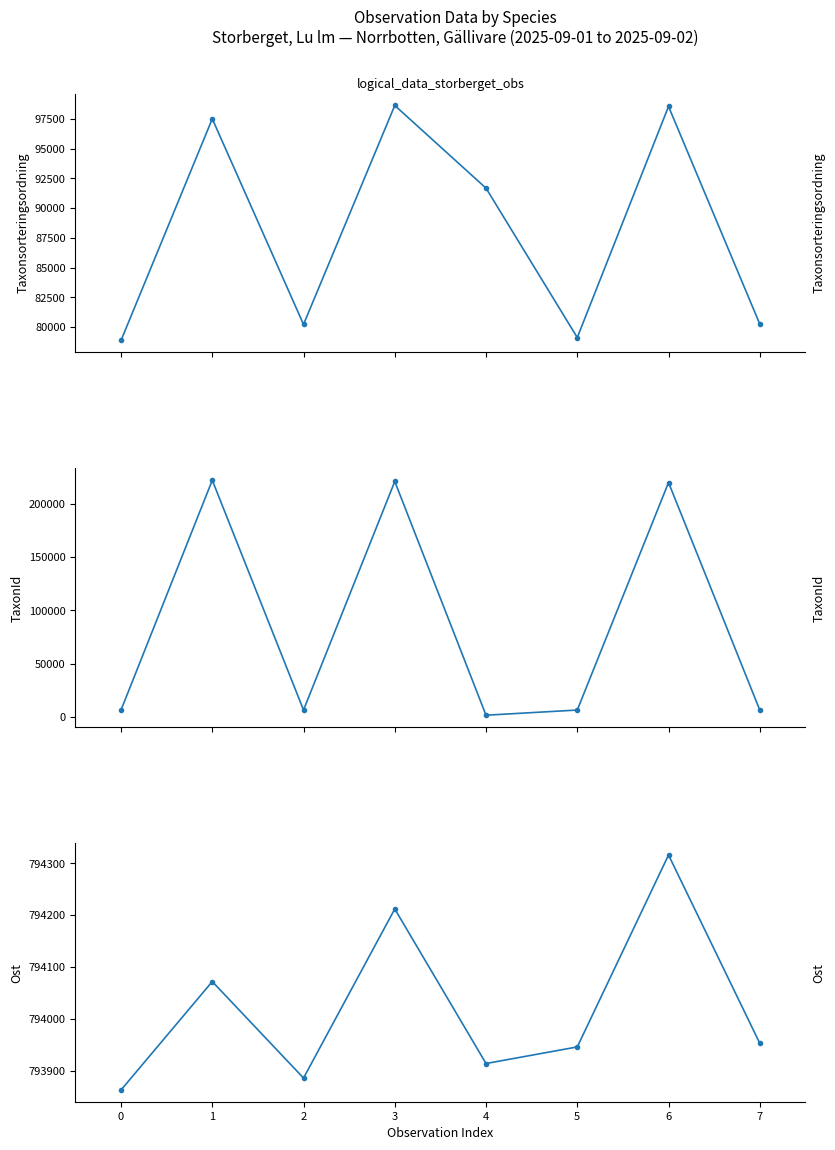

Between 0 and 3, which series saw the biggest shift?

TaxonId